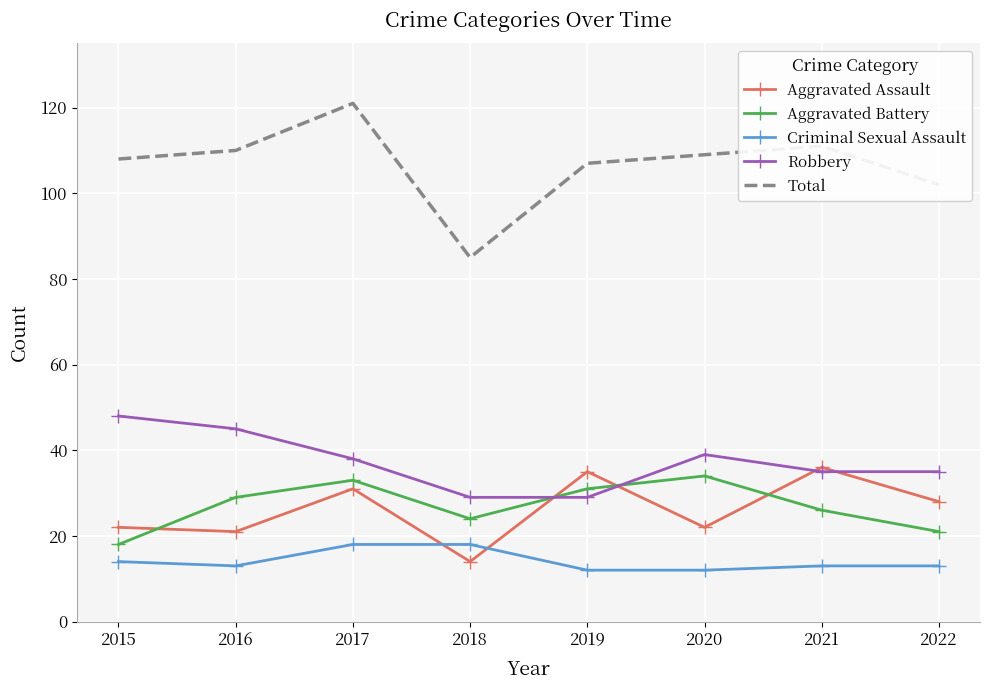

True or false: Criminal Sexual Assault and Robbery cross at least once.

False